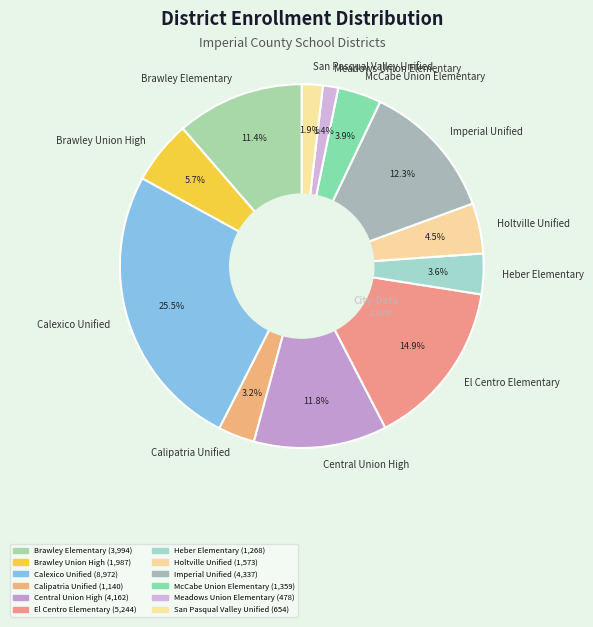

What is the largest slice in the pie chart?

Calexico Unified